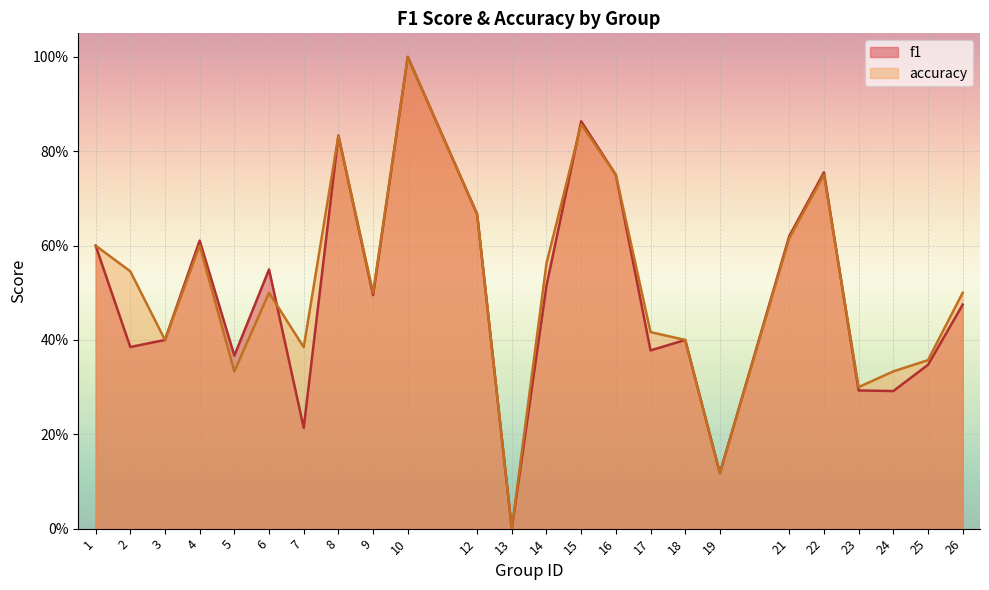

Which series has the widest spread of values?

f1